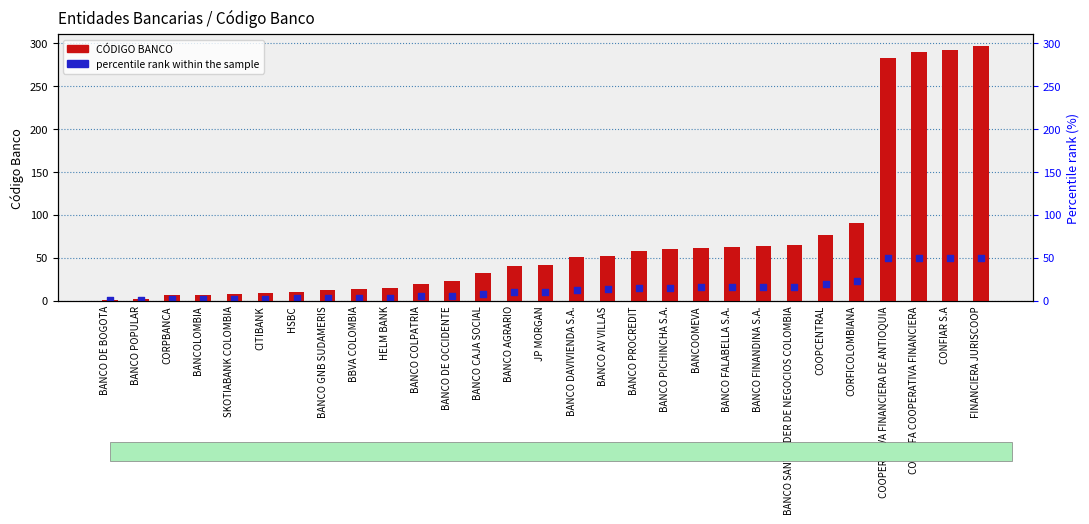

Which series has the widest spread of Y values?

CÓDIGO BANCO